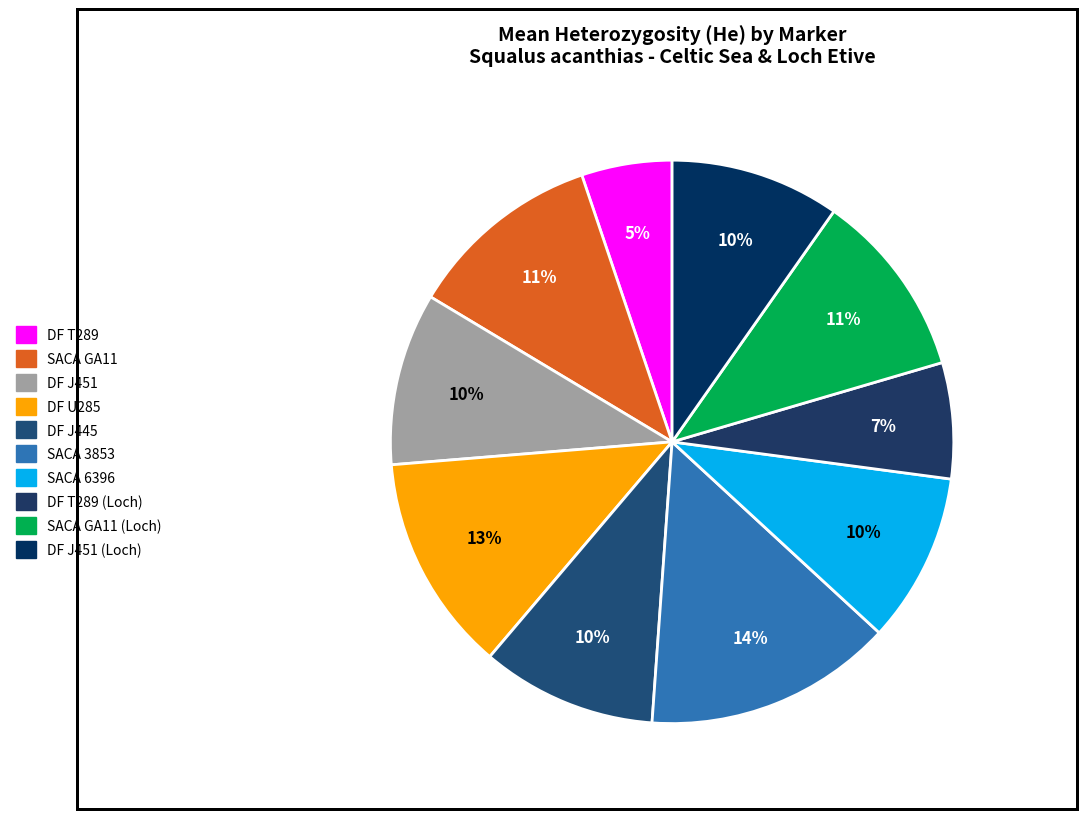

How many slices are in this pie chart?

10